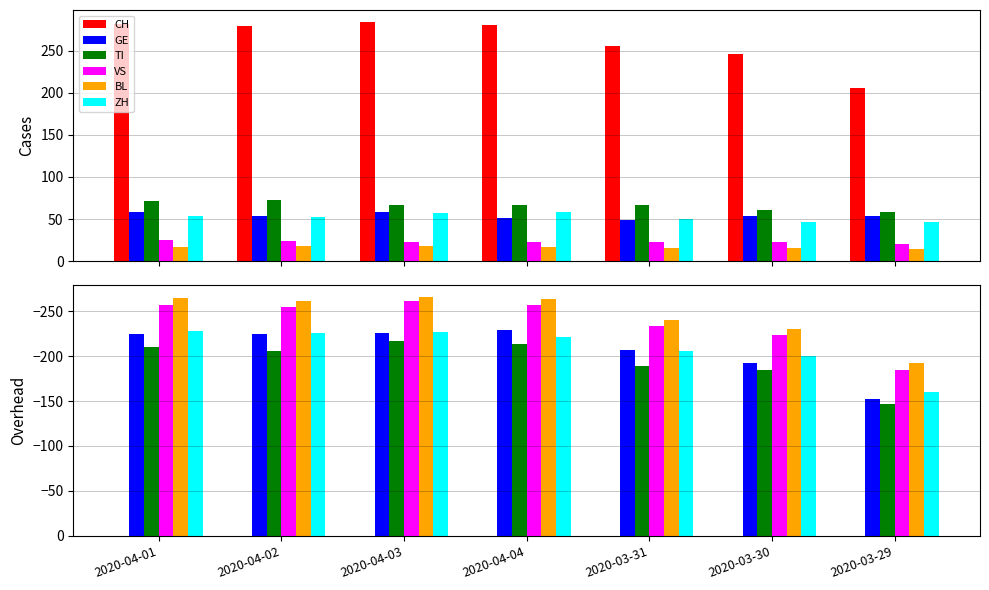

What is the label of the 5th bar from the right?

2020-04-03